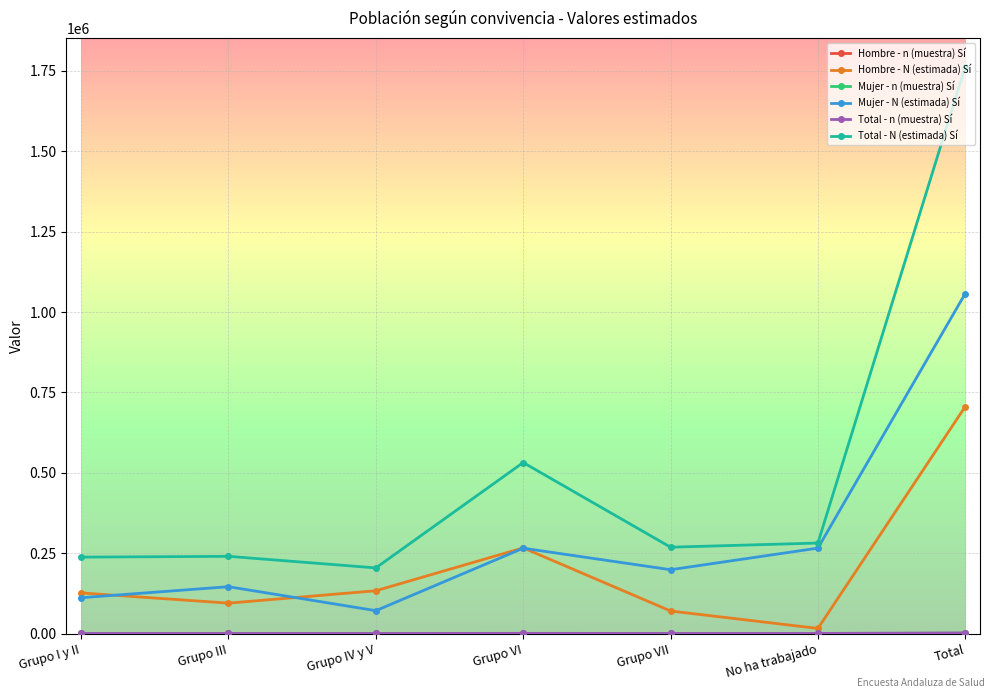

True or false: Hombre - N (estimada) Sí has a value of 964580 at Total.

False